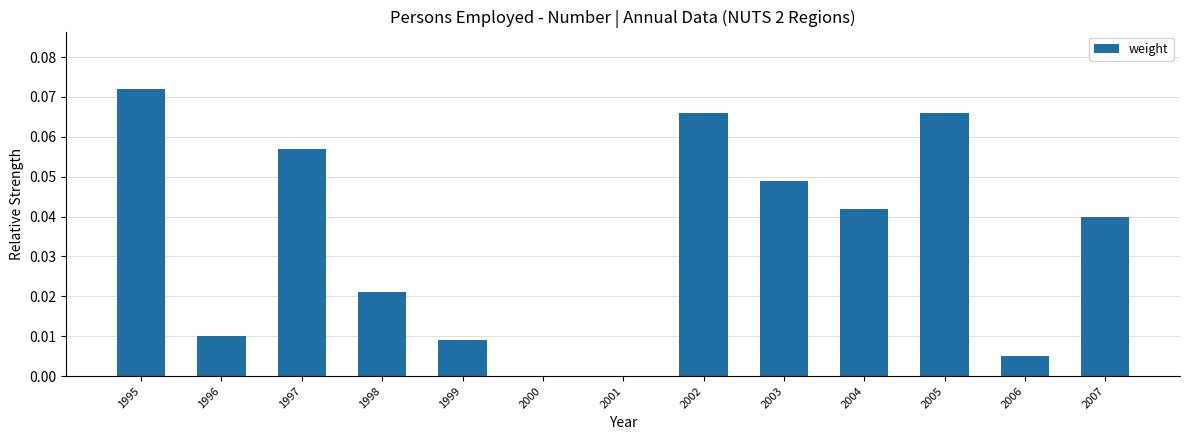

Is it true that the value at 2003 is 0.0?

True